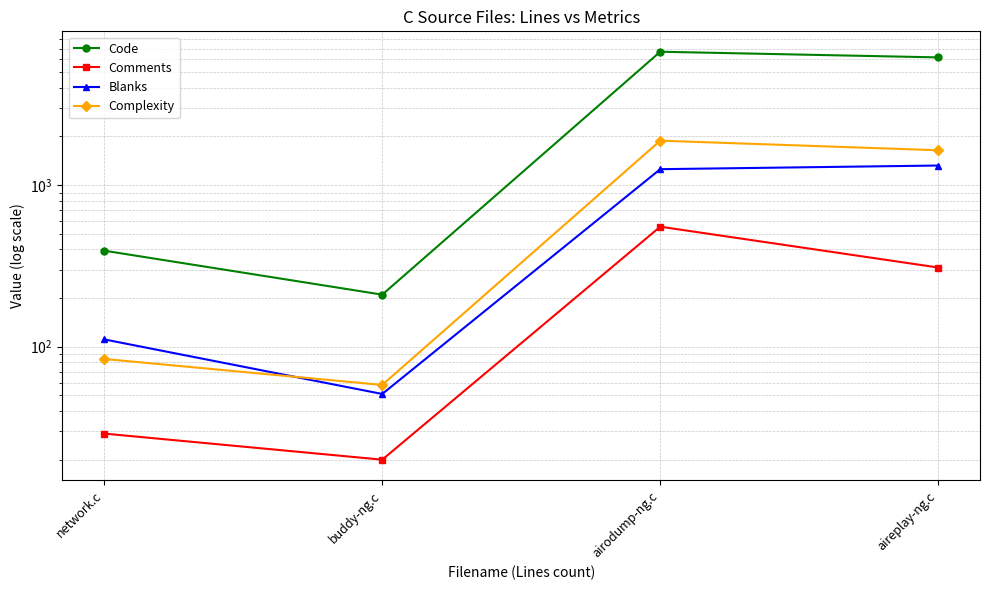

Where does the Blanks series first go above 1255?

aireplay-ng.c